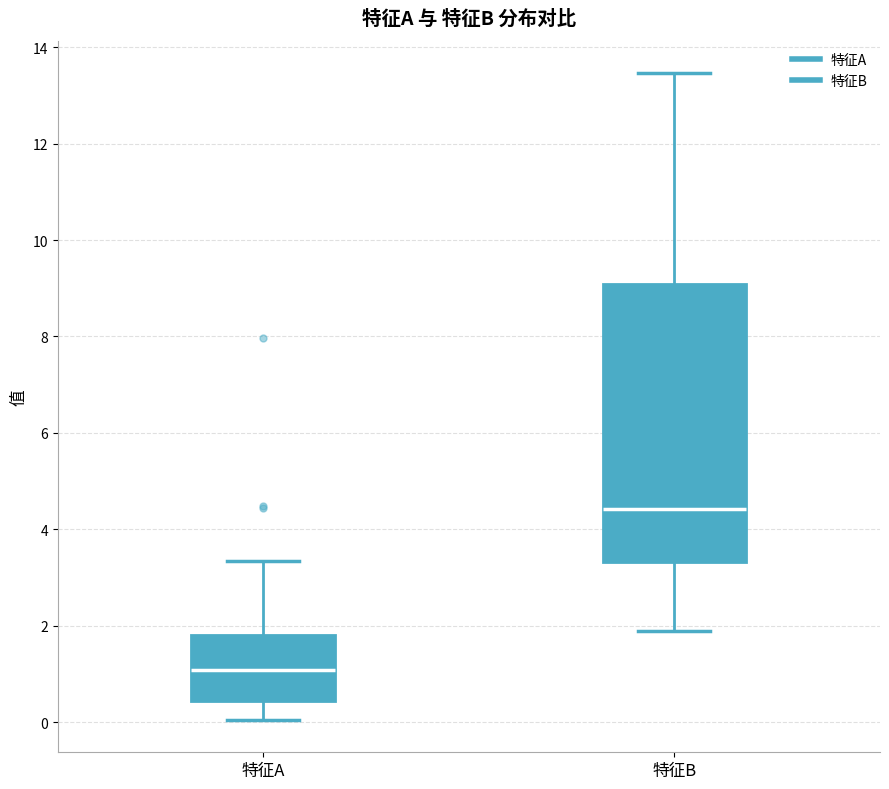

Reading left to right, read every box against the y-axis: the position of its median line, the range the box covers, and the ends of its whiskers. The values are not printed on the chart, so give them approximately, as read against the axis.

特征A: median 1.0, box 0.4 to 1.8, whiskers 0.0 to 3.4
特征B: median 4.4, box 3.4 to 9.0, whiskers 1.8 to 13.4